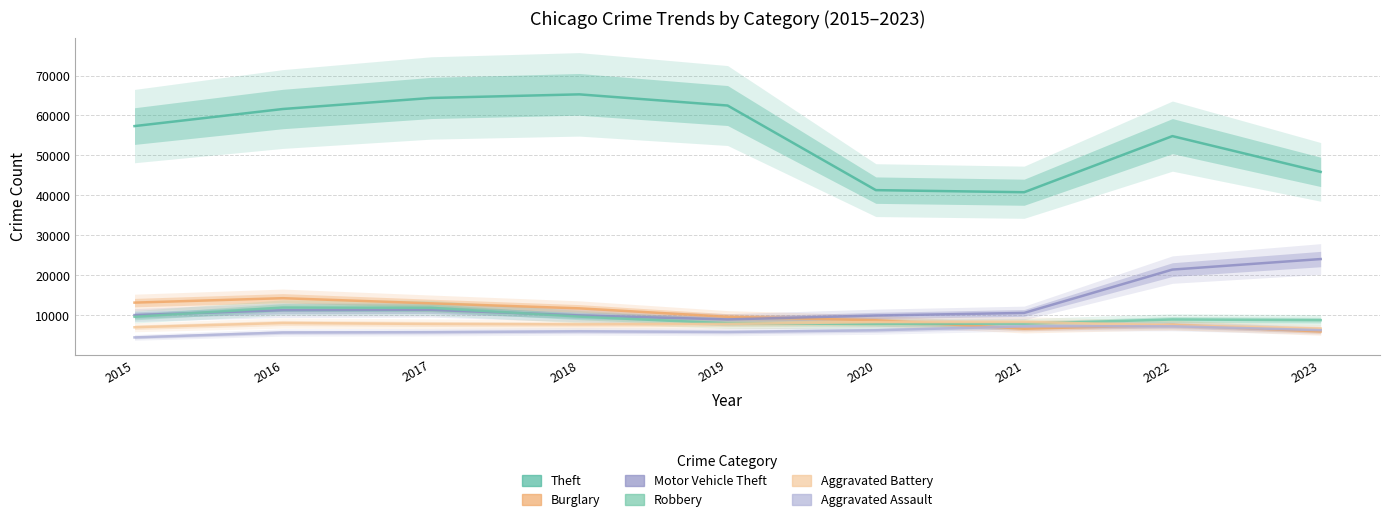

The value of Theft at 2021 is 23726. True or false?

False